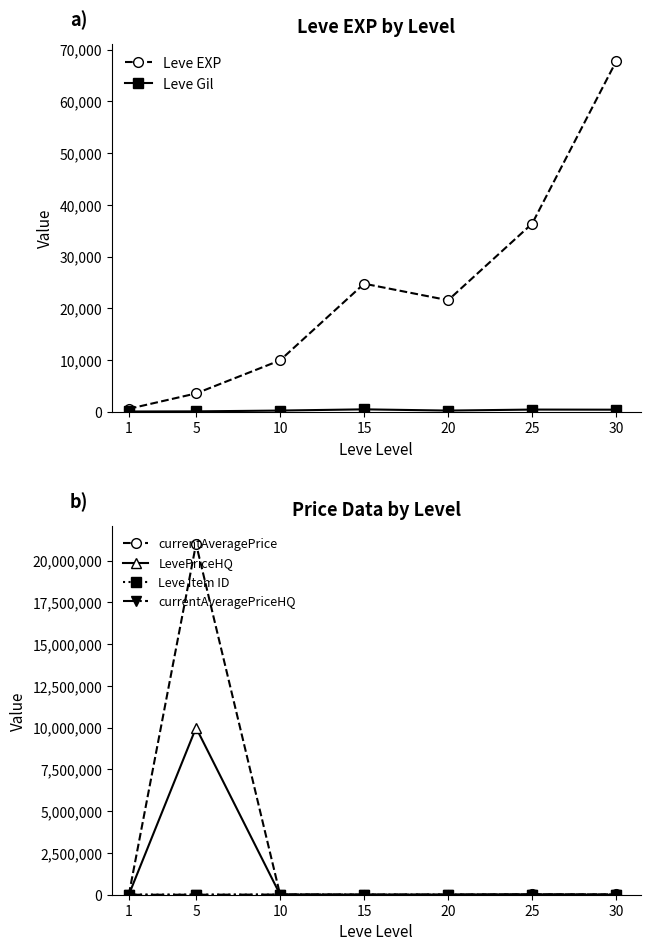

What is the average value of the Leve EXP series?

23533